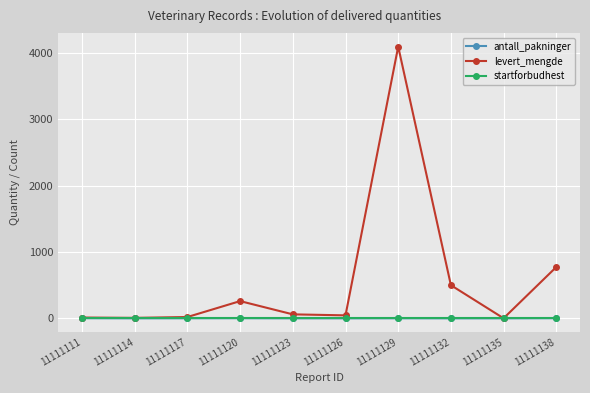

What is the greatest value displayed?

4100